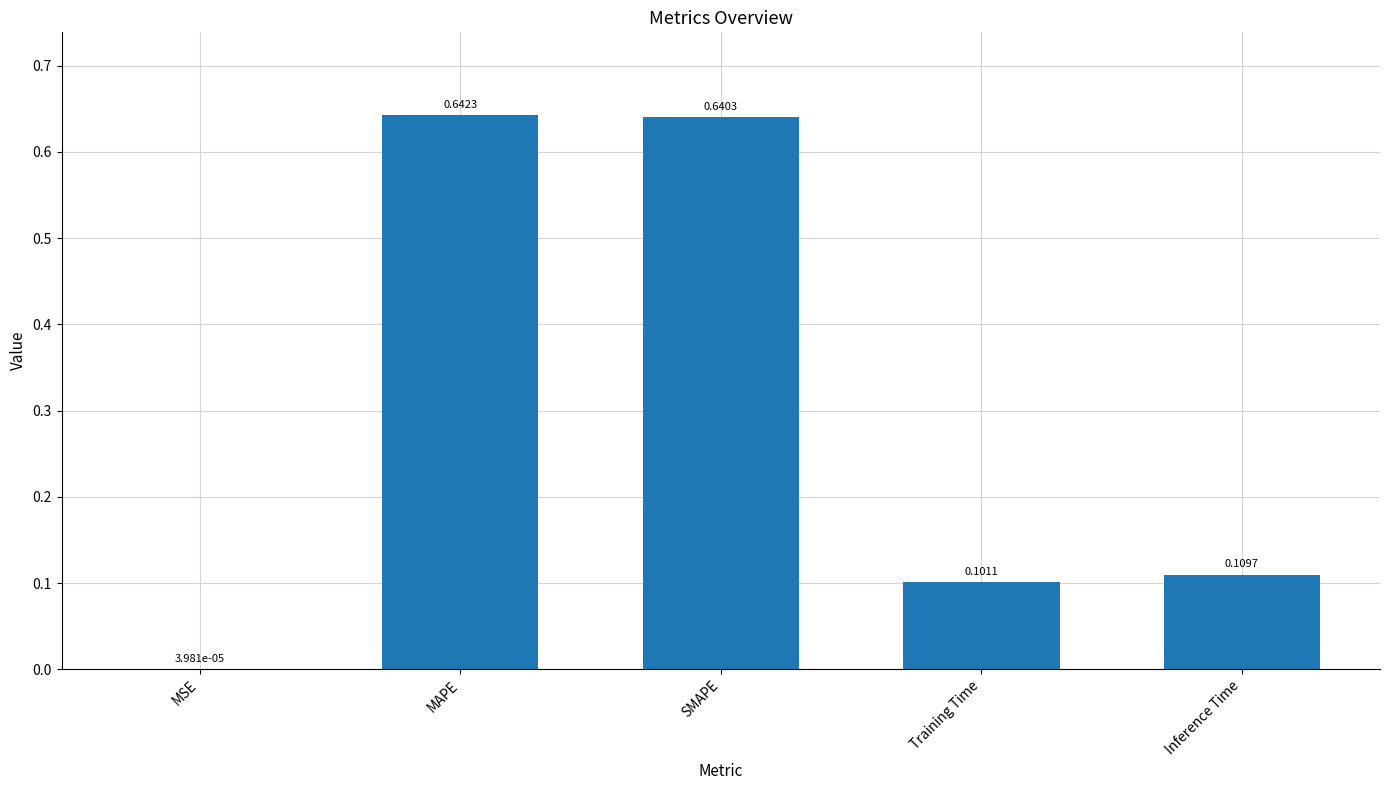

How many data points does each series have?

5